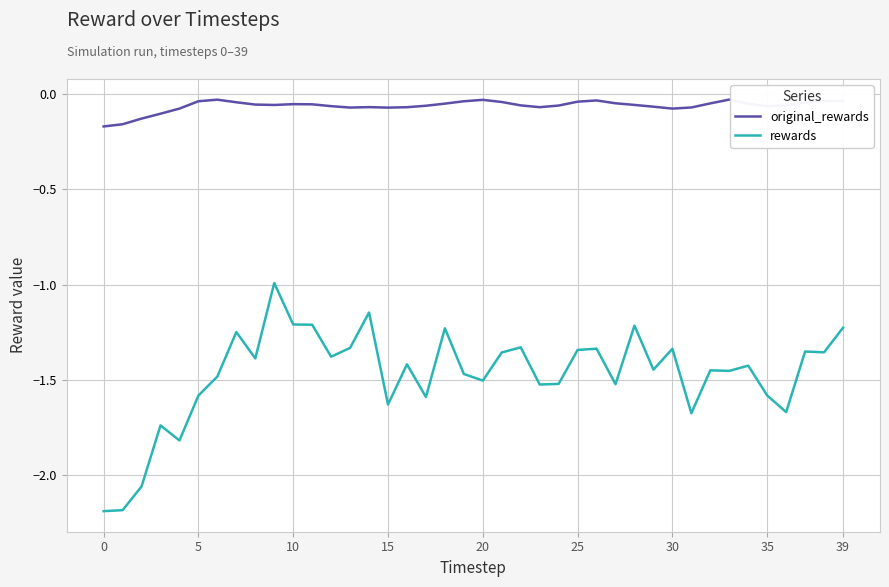

Rank the series by their maximum value, from lowest to highest.

rewards, original_rewards